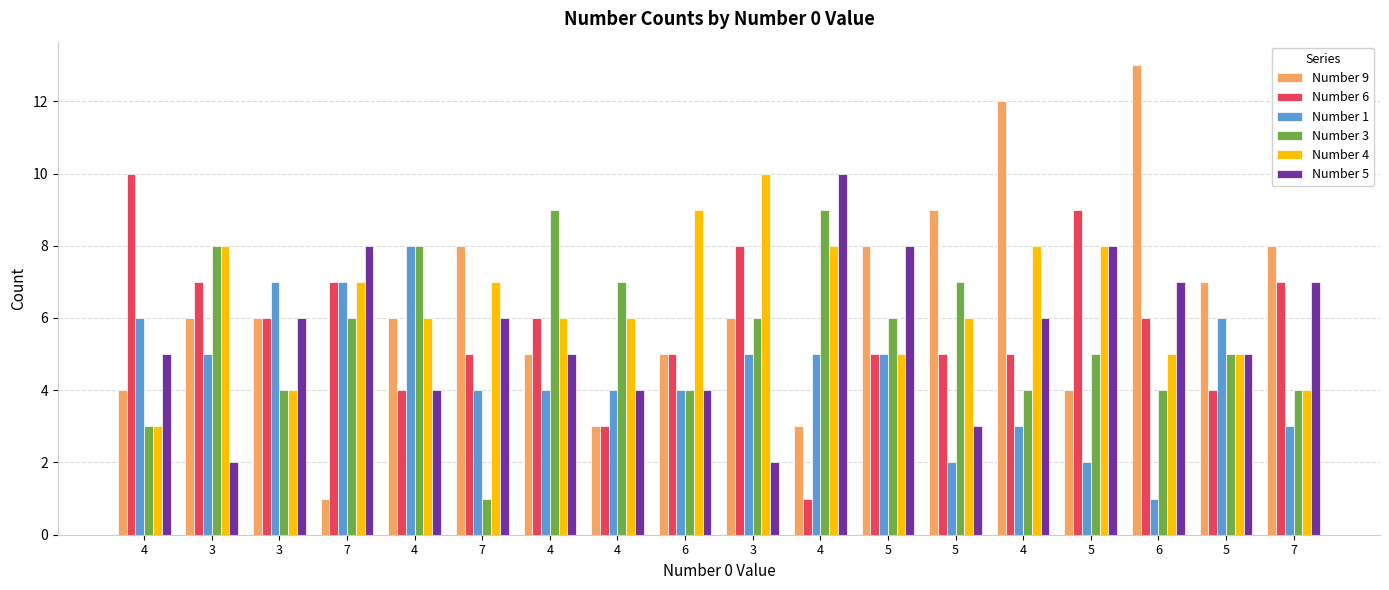

How many bars are there in each group?

6